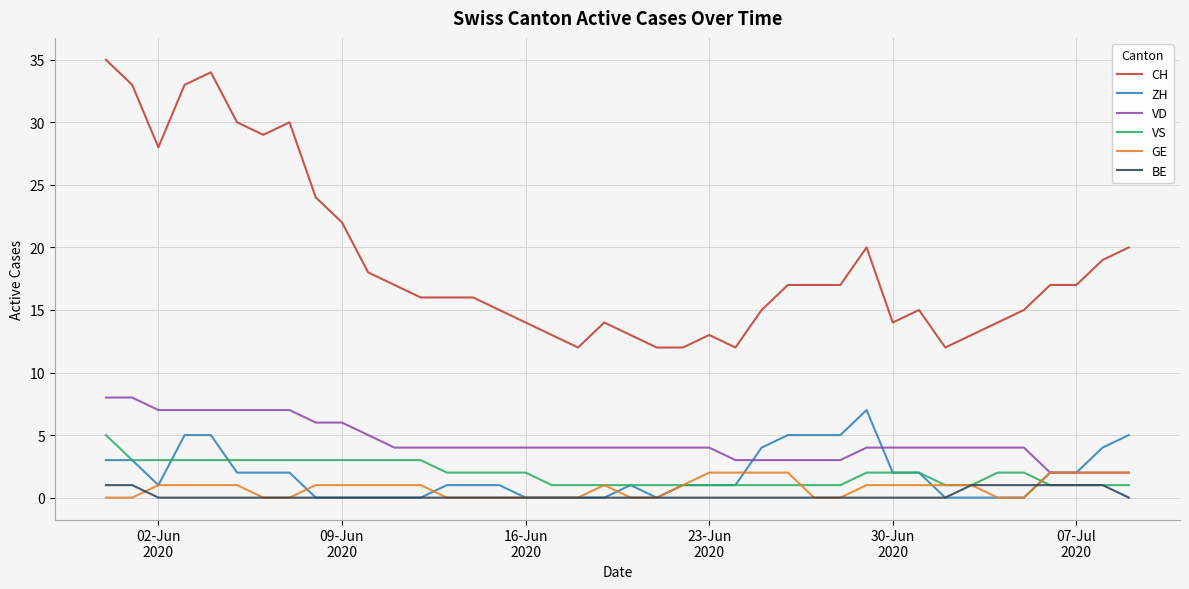

True or false: VD and VS cross at least once.

False